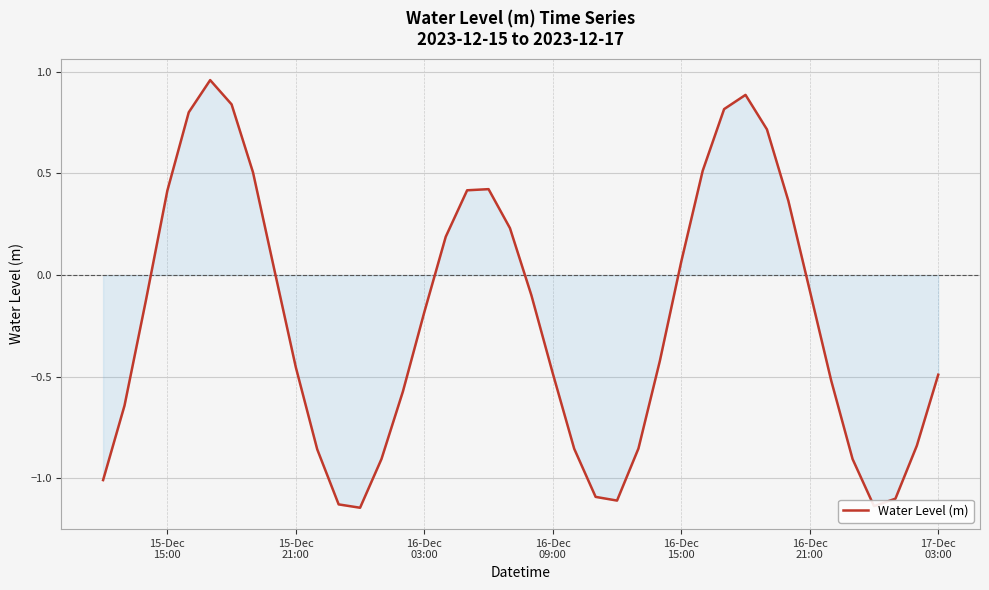

Does the chart have visible grid lines?

Yes